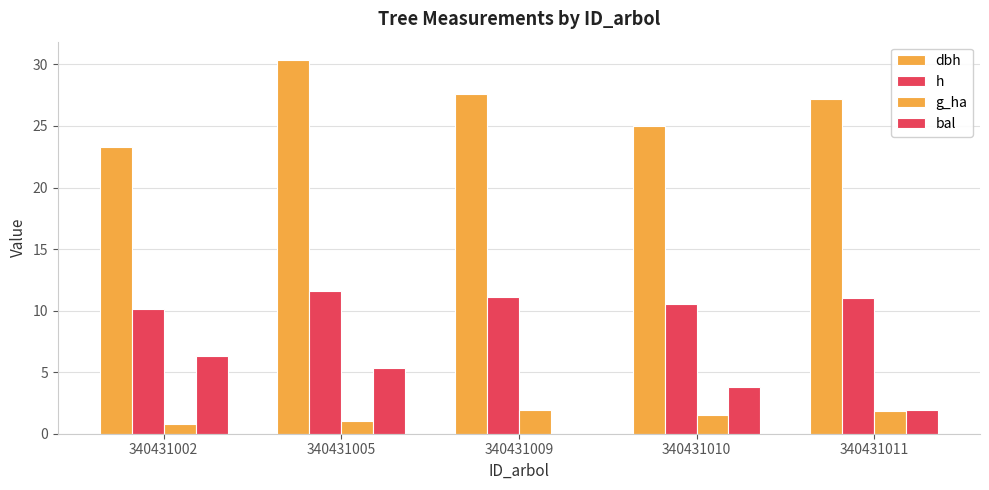

Does the chart contain stacked bars?

No